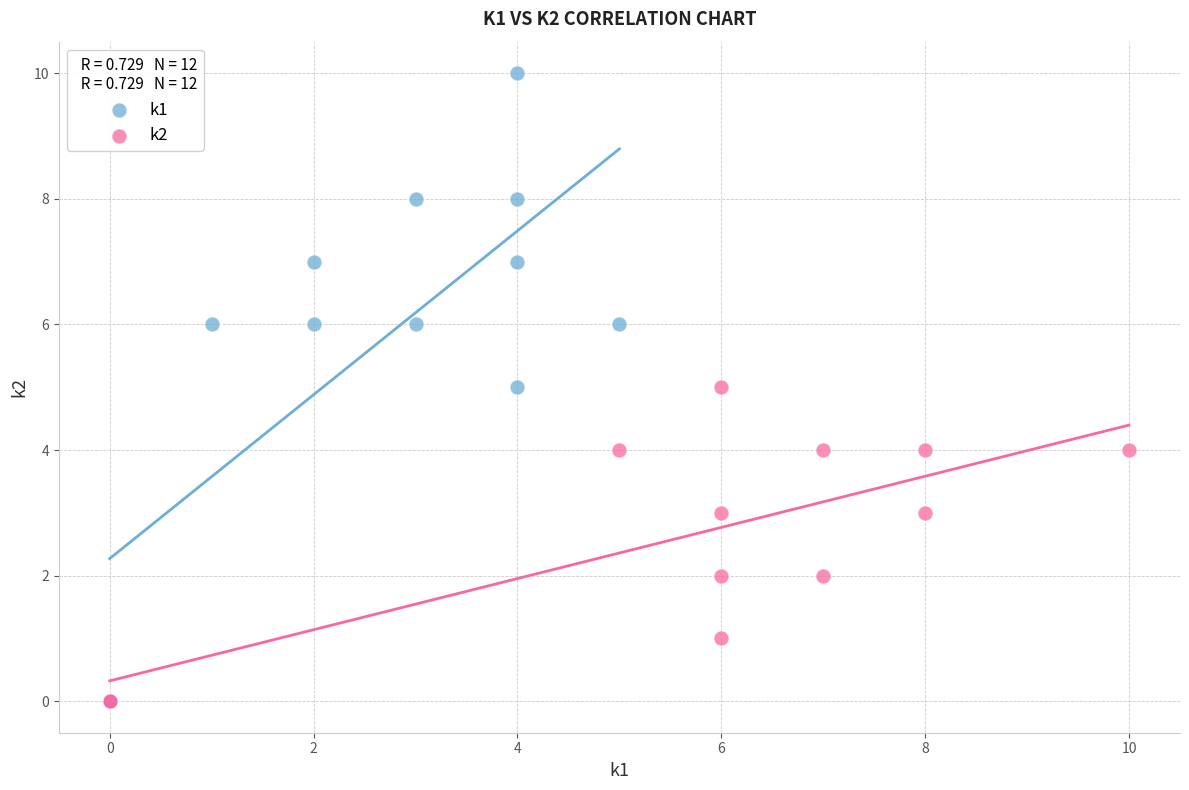

Which series has the widest spread of Y values?

k1